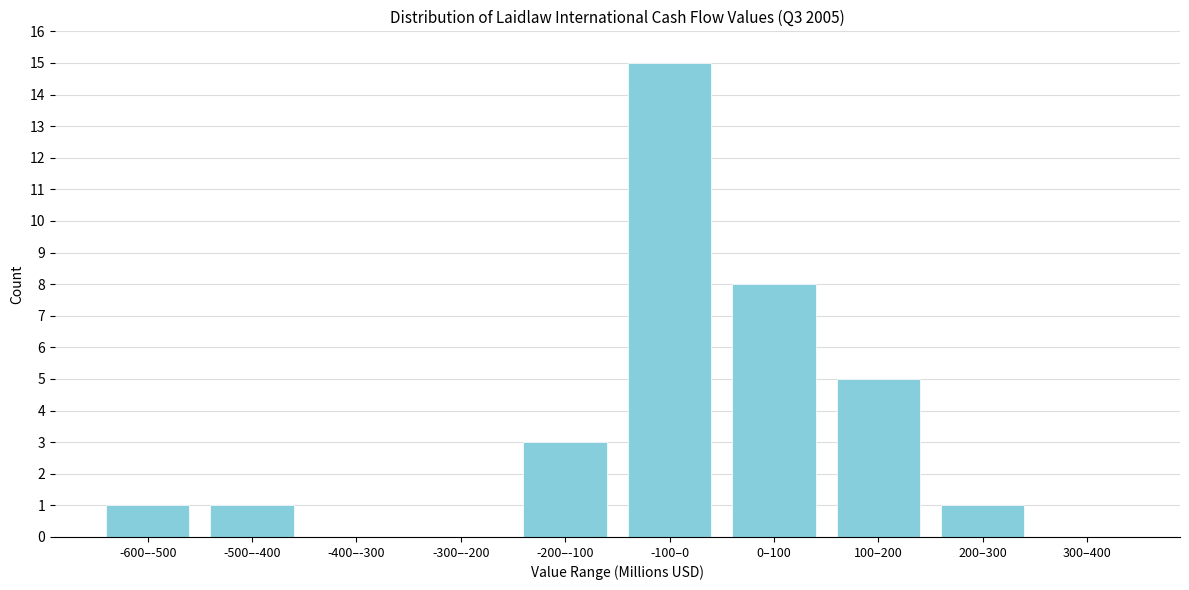

Reading left to right, list all the values displayed in this chart.

-600–-500=1	-500–-400=1	-400–-300=0	-300–-200=0	-200–-100=3	-100–0=15	0–100=8	100–200=5	200–300=1	300–400=0